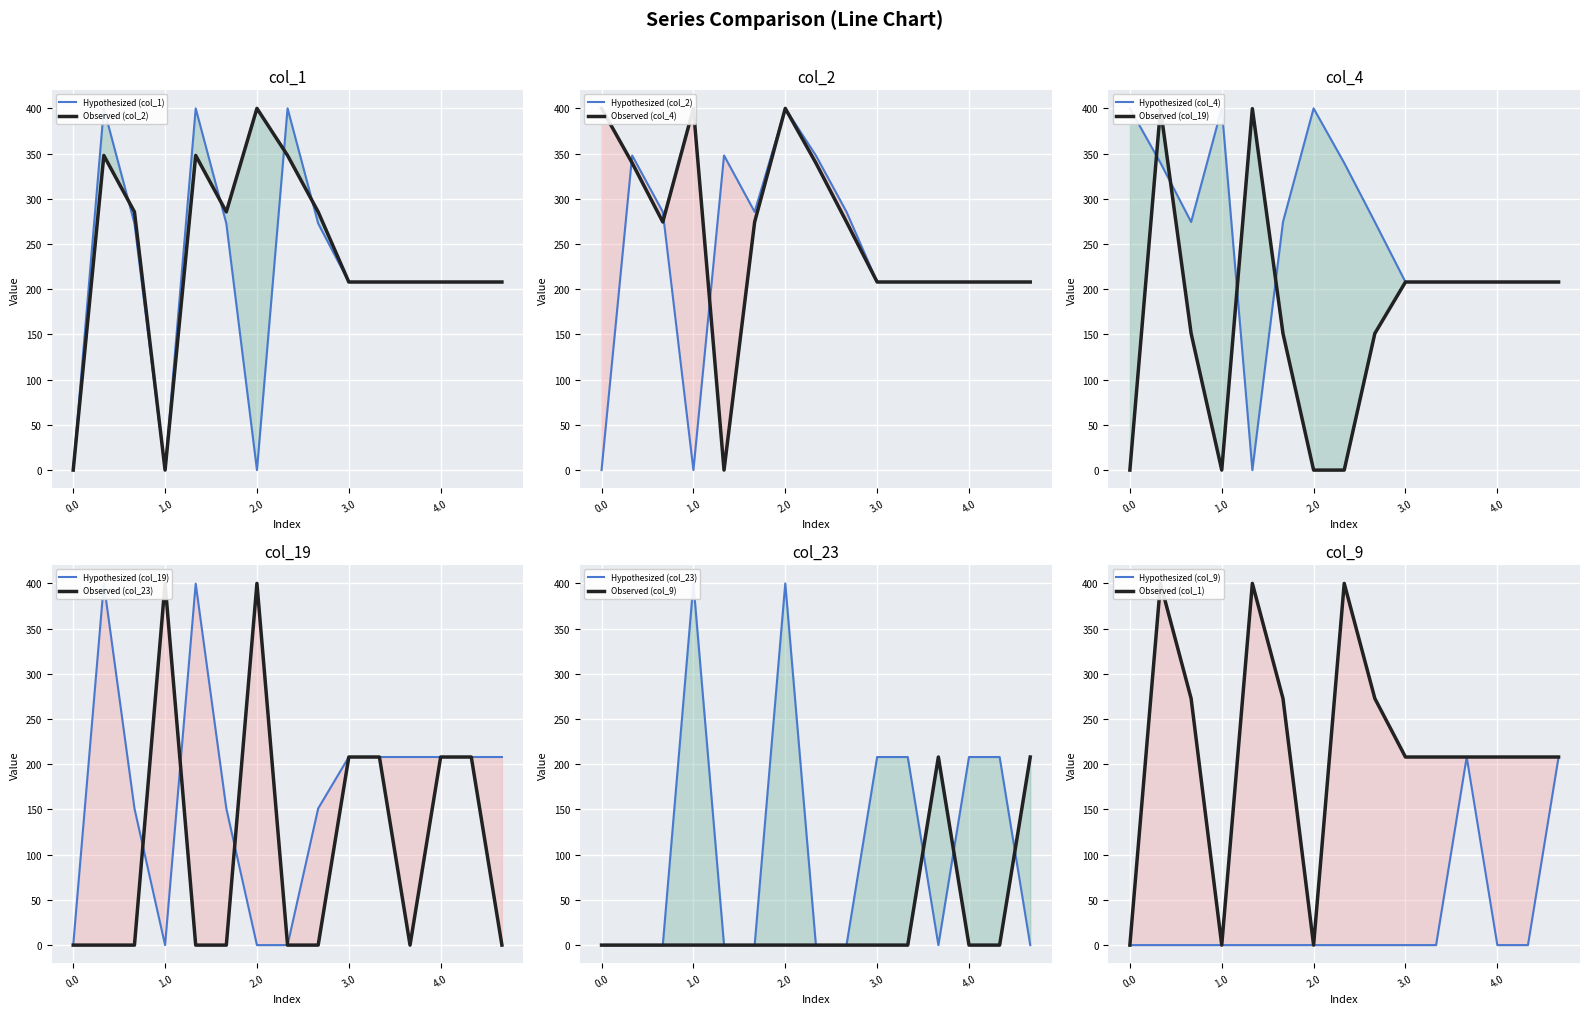

How many times do col_9 and col_23 cross each other?

3